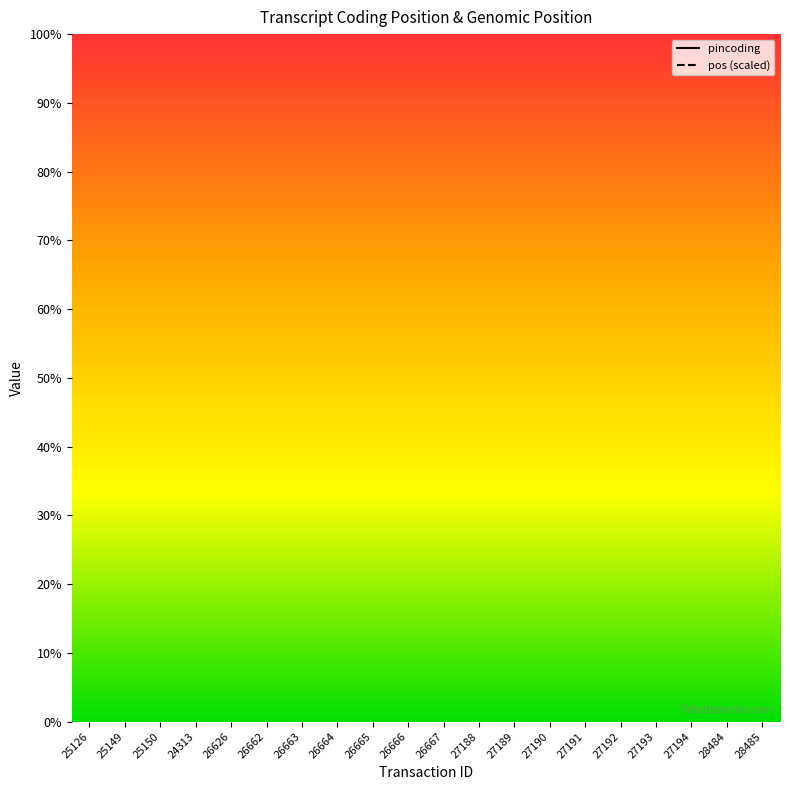

How many pincoding values are between 0 and 1?

20